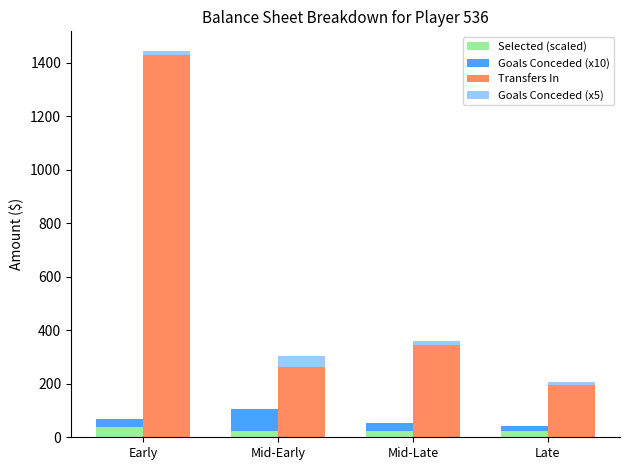

What is the greatest value displayed?

1431